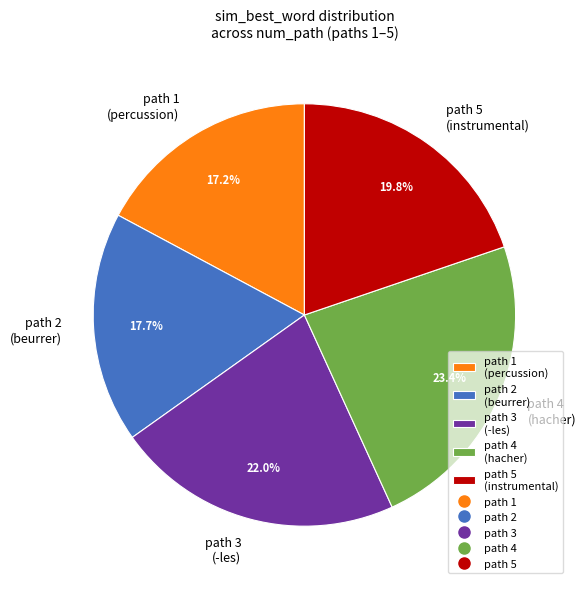

Between path 2 (beurrer) and path 3 (-les), which is larger?

path 3 (-les)